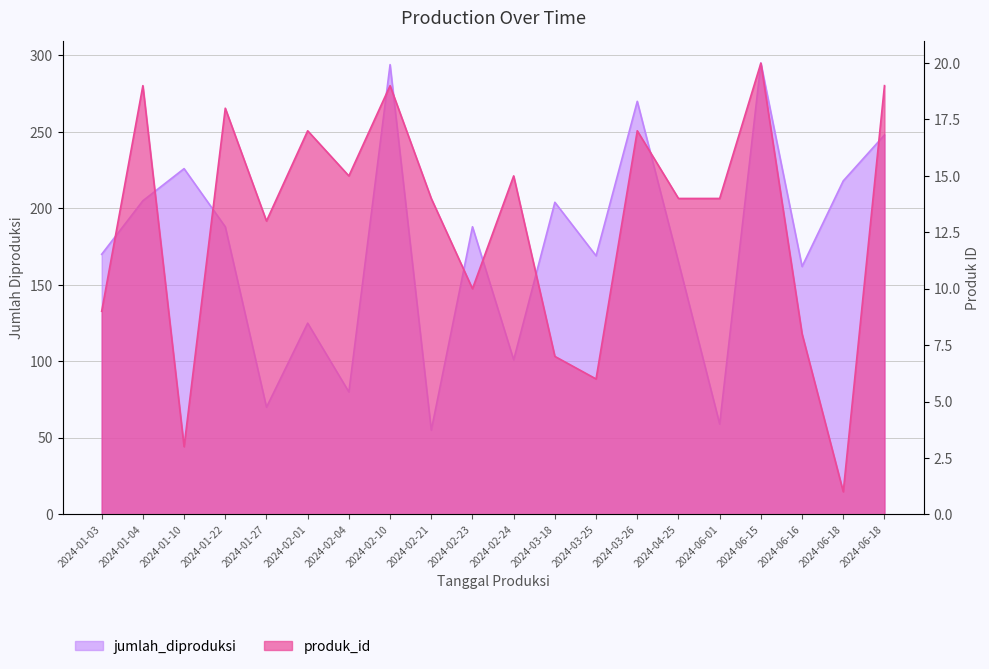

What is the difference between the jumlah_diproduksi values at 2024-02-04 and 2024-06-01?

21